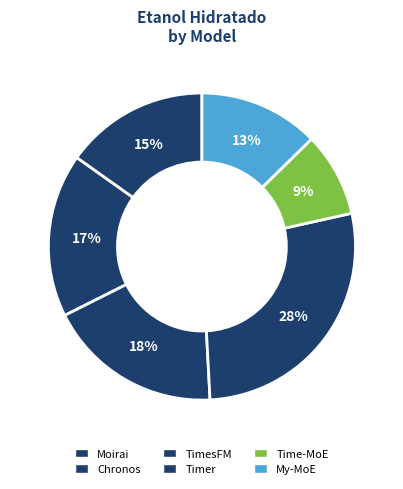

Between My-MoE and Moirai, which is larger?

Moirai